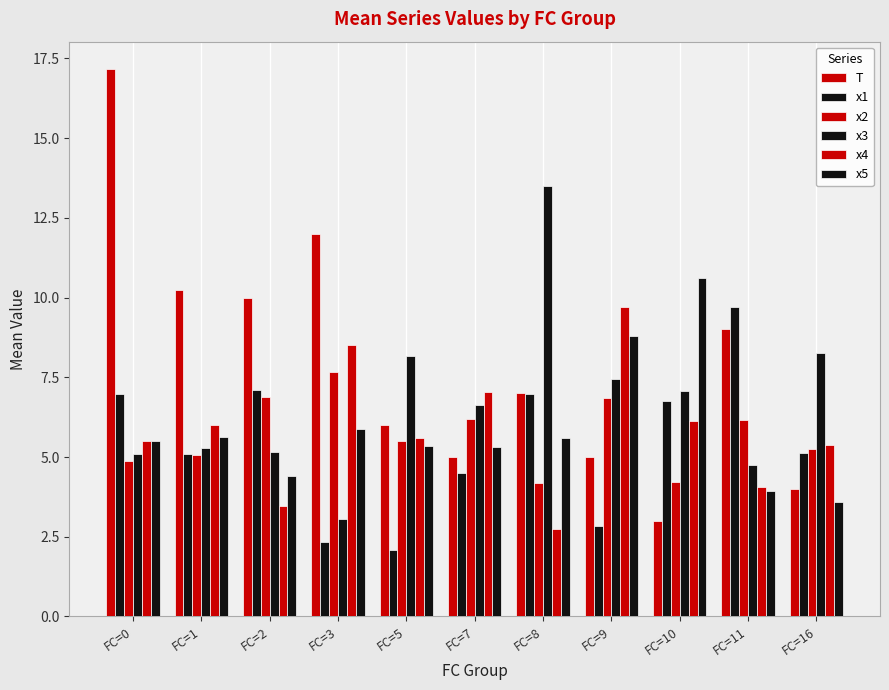

Which series changed the most between FC=5 and FC=10?

x5